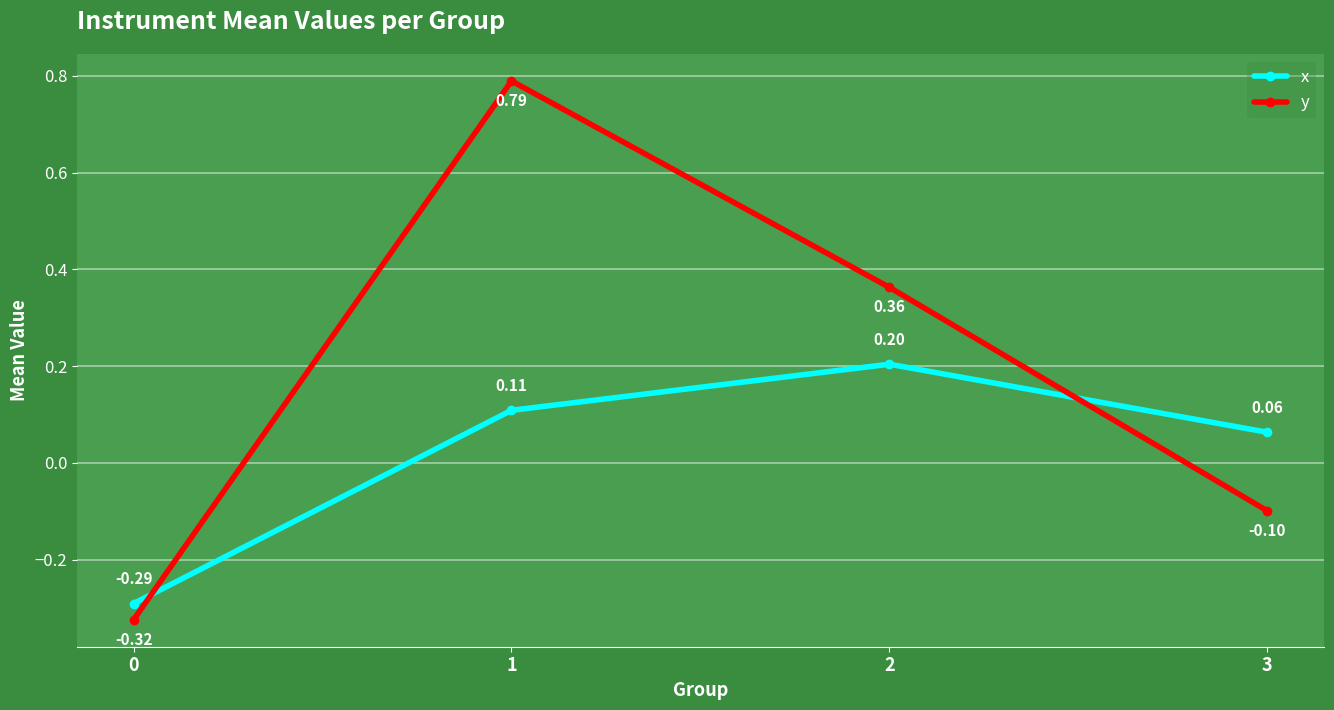

At which category is the sum across all series the highest?

1